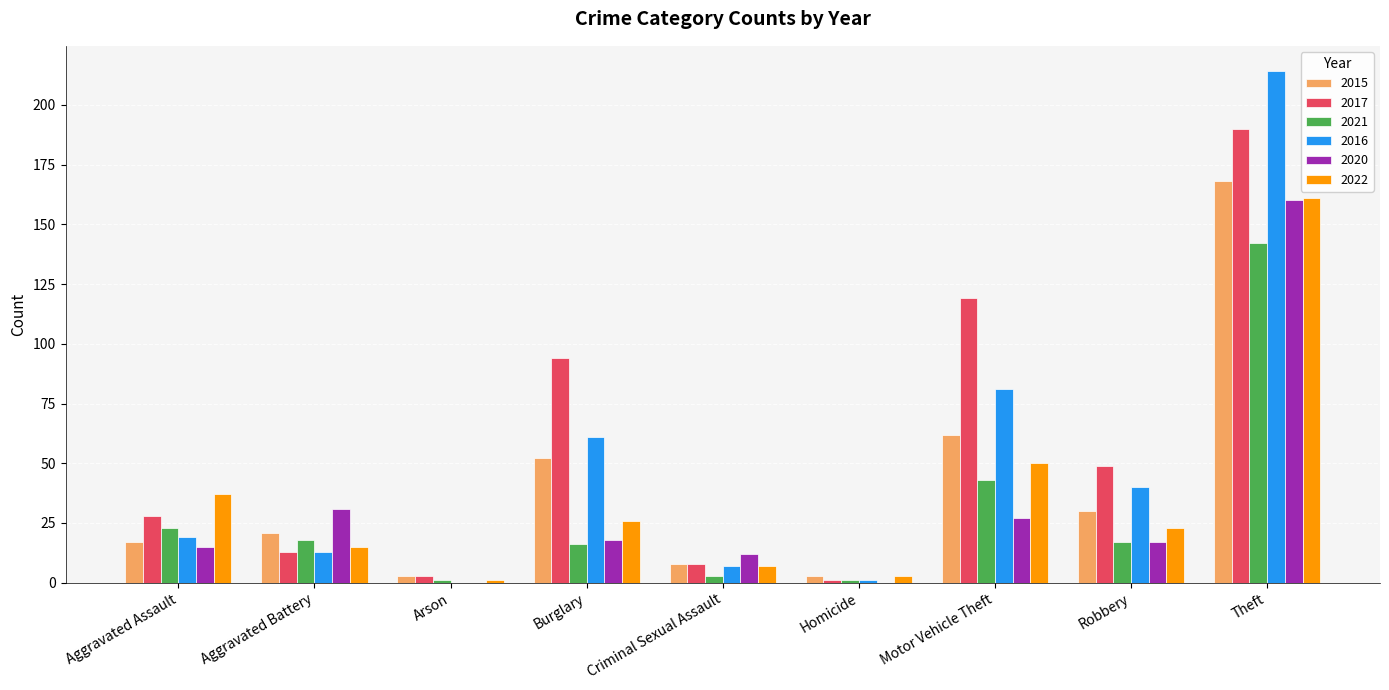

Which series changed the most between Aggravated Assault and Burglary?

2017